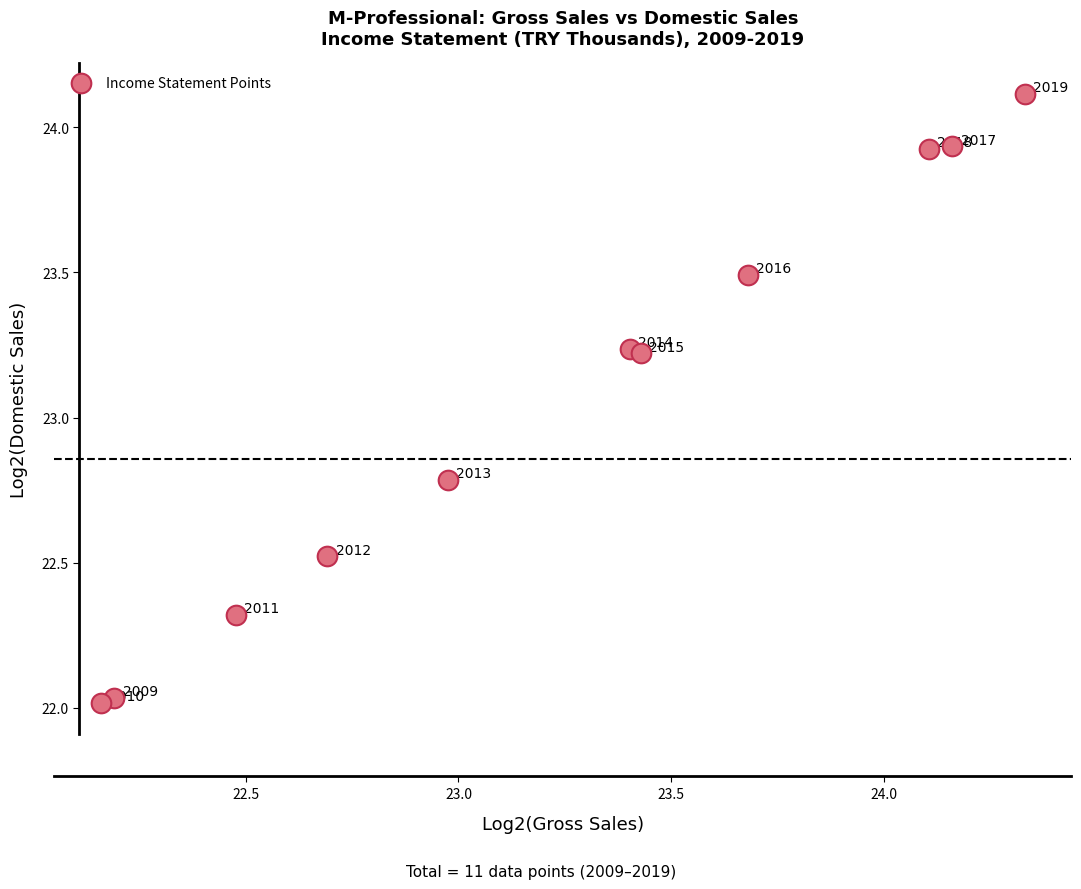

What Y value in the scatter plot is closest to 23?

22.8